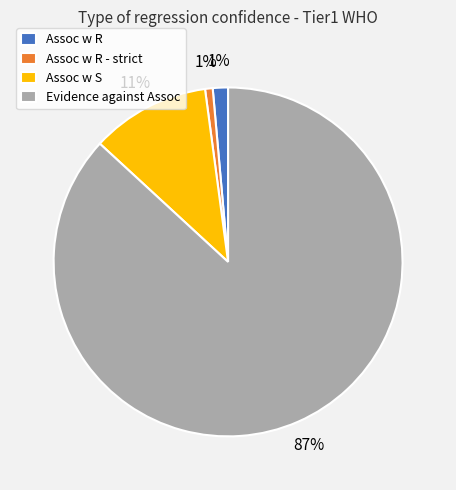

How many slices are in this pie chart?

4